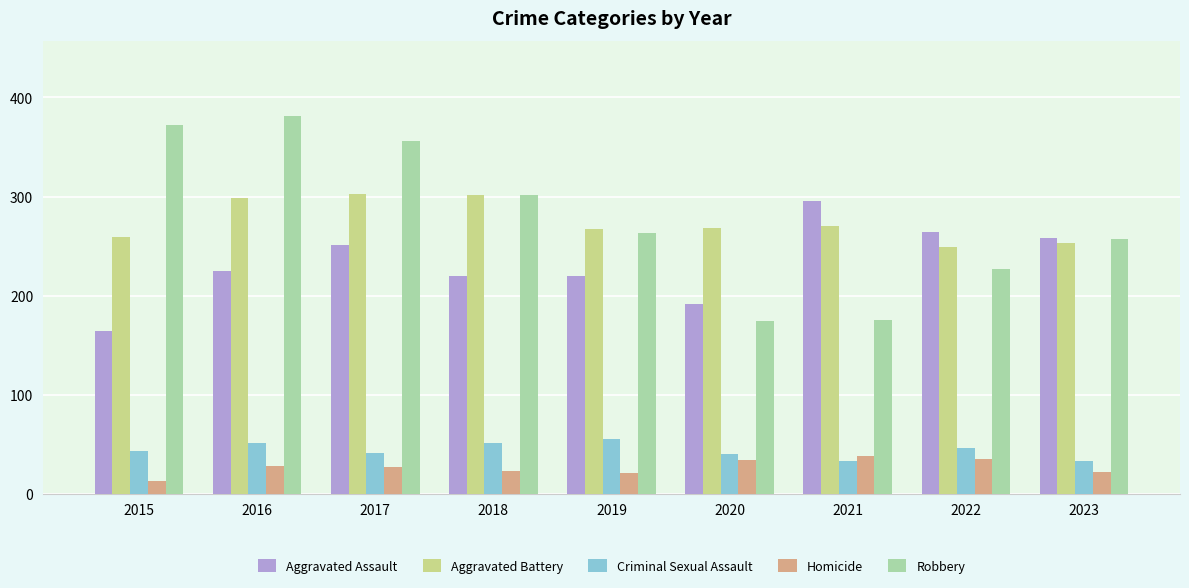

What is the value of the Homicide bar at the 7th from the left?

38